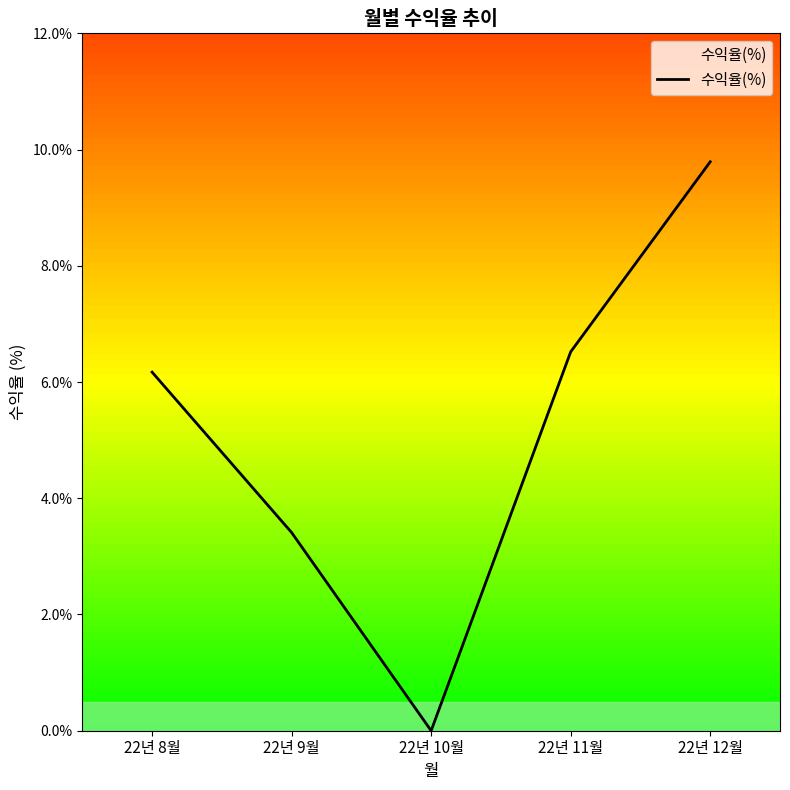

Reading left to right, list all the values displayed in this chart.

22년 8월=6.2	22년 9월=3.4	22년 10월=0.0	22년 11월=6.5	22년 12월=9.8